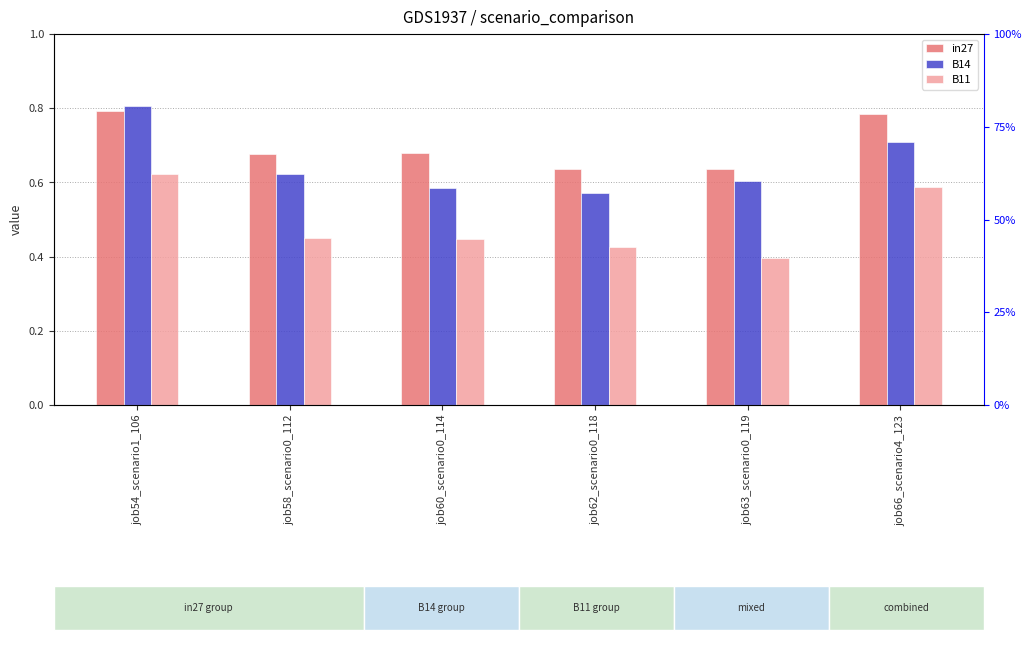

Which category has the lowest value in the B11 series?

job63_scenario0_119